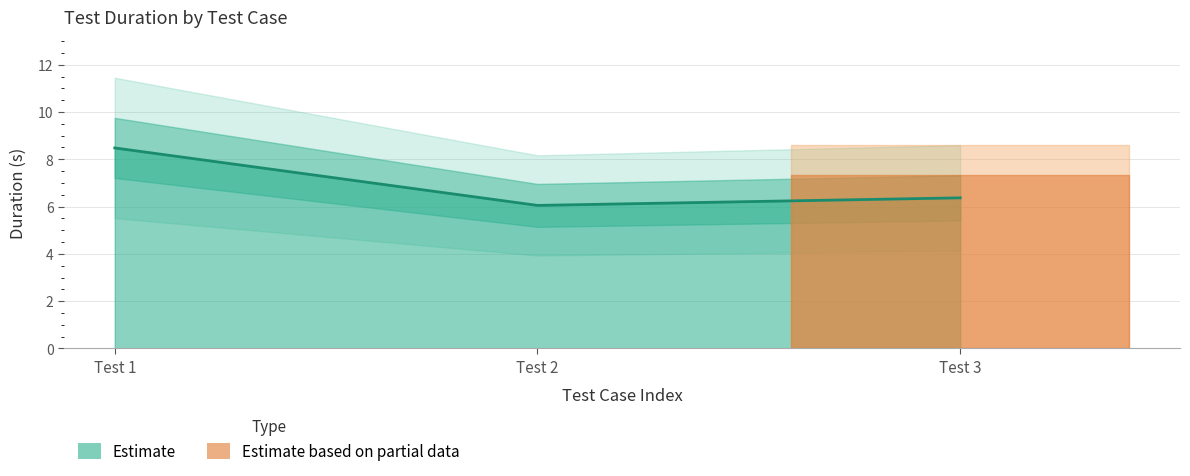

The value at Test 3 is 2.3. True or false?

False